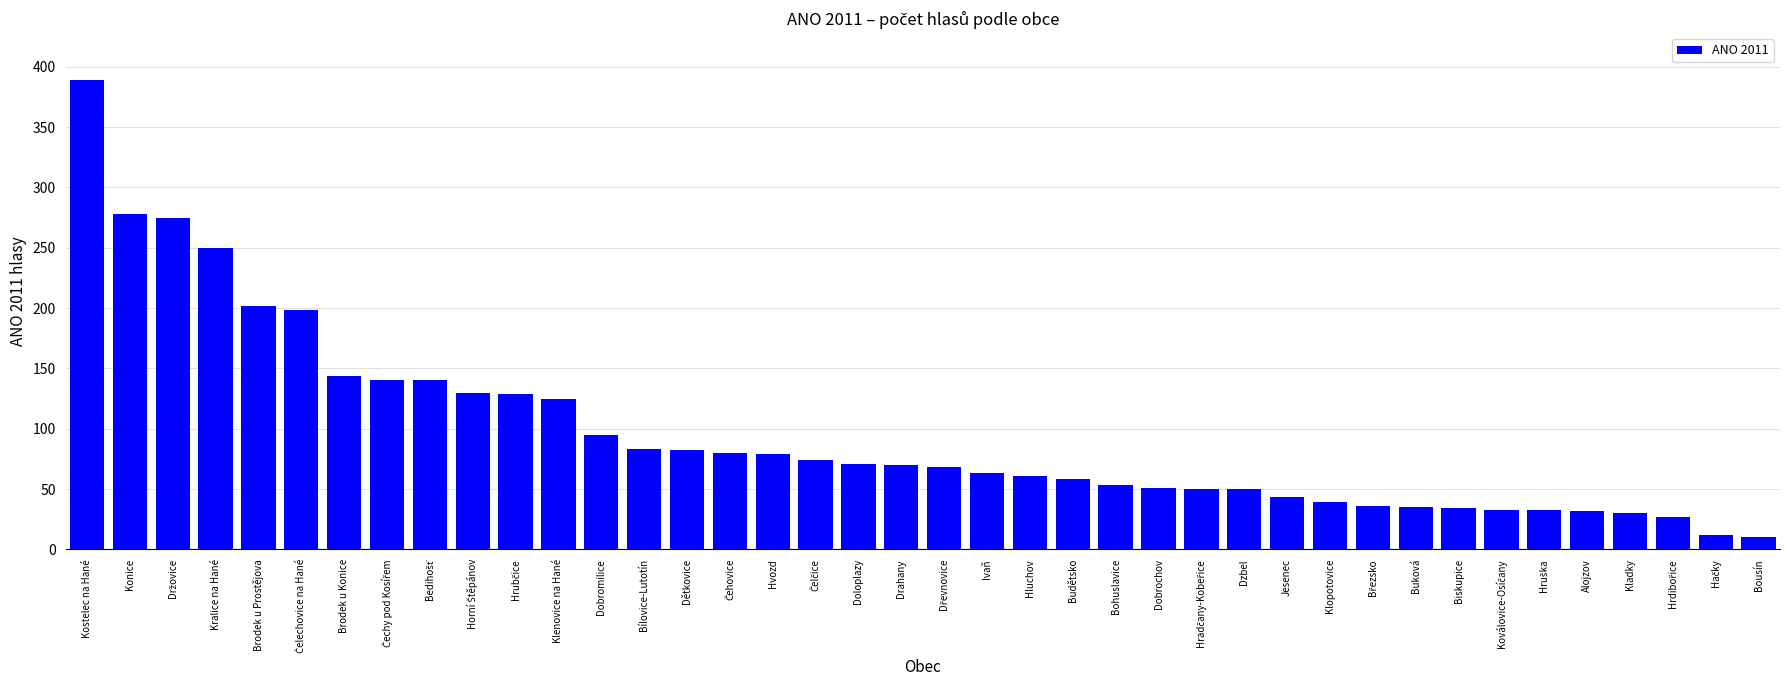

What is the difference between the second highest and minimum values?

268